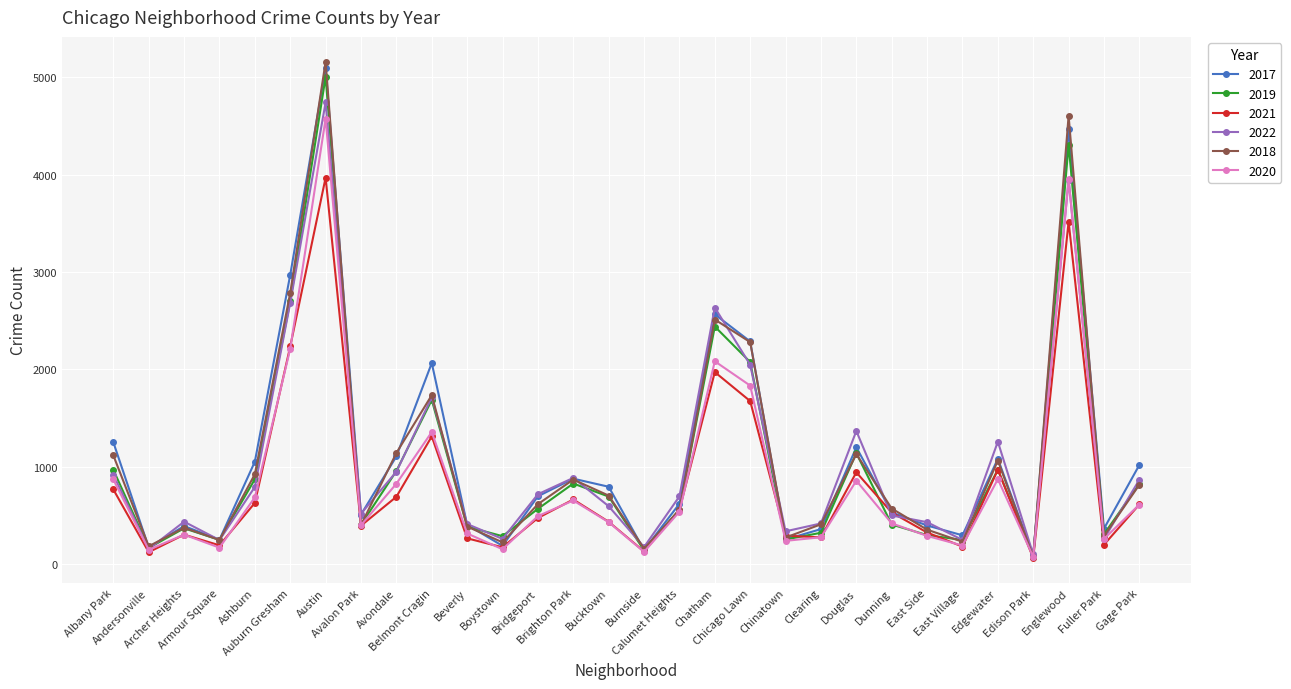

What position from the right is Gage Park?

1